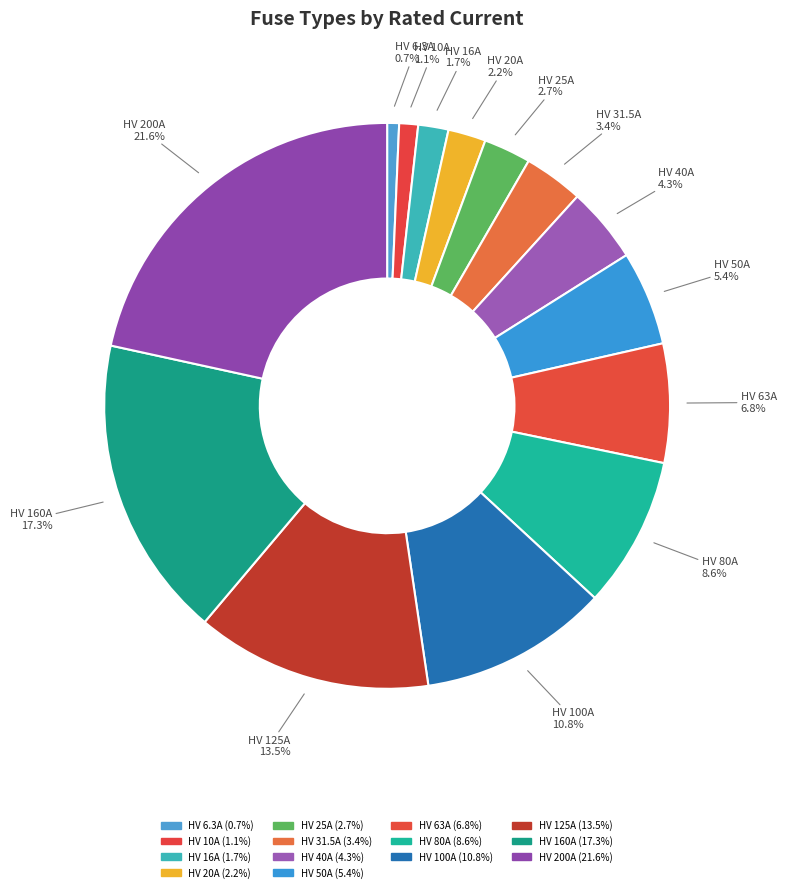

How many segments does this pie chart have?

14